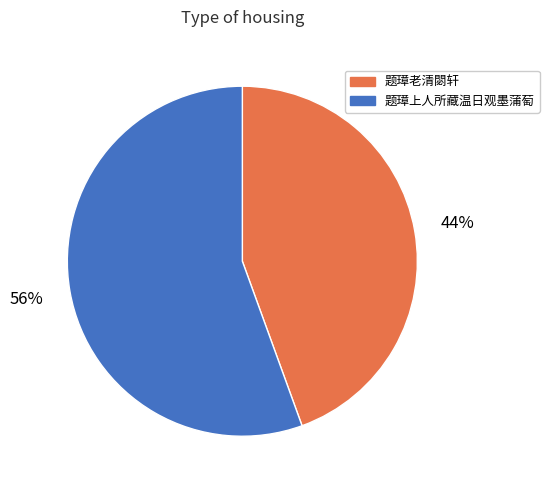

Which slice represents more than half of the pie?

题璋上人所藏温日观墨蒲萄